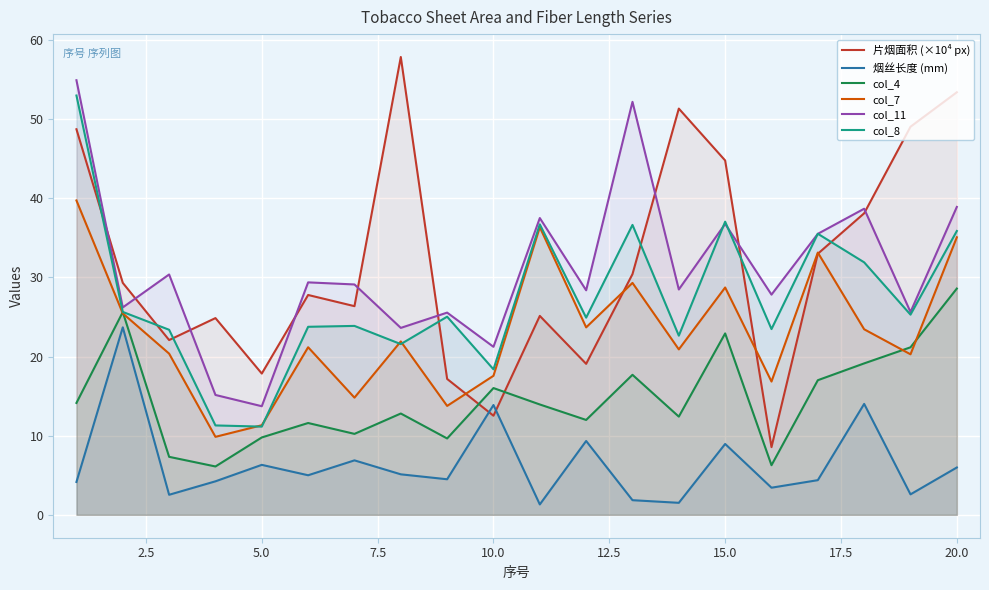

How many lines are shown in the chart?

6